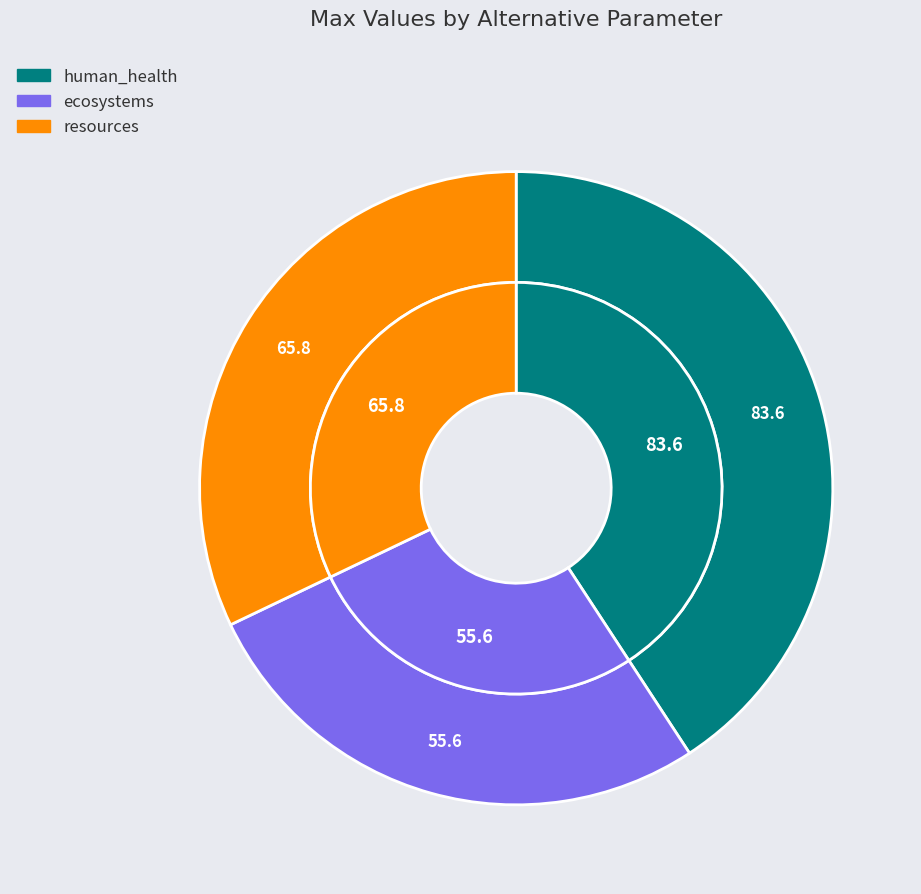

What is the change in value from human_health to resources?

-17.8